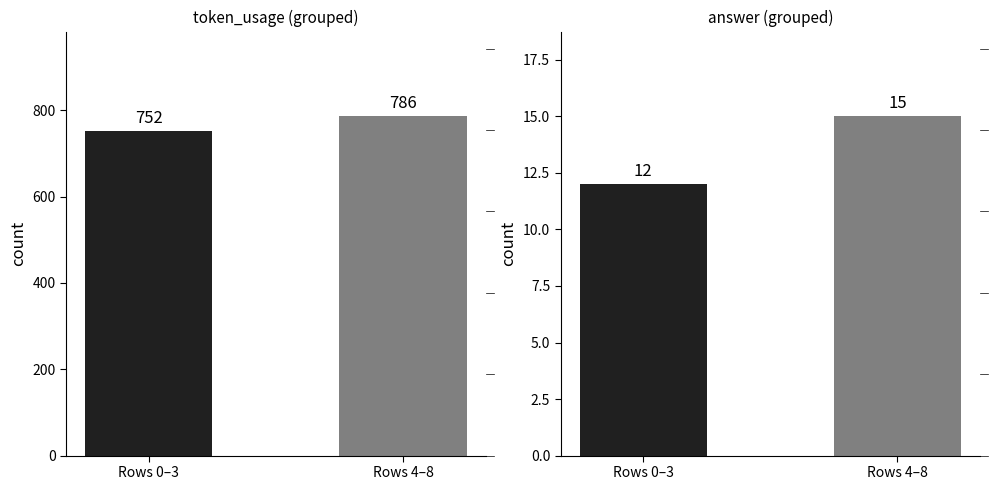

Rank the categories by answer value from lowest to highest.

Rows 0–3, Rows 4–8